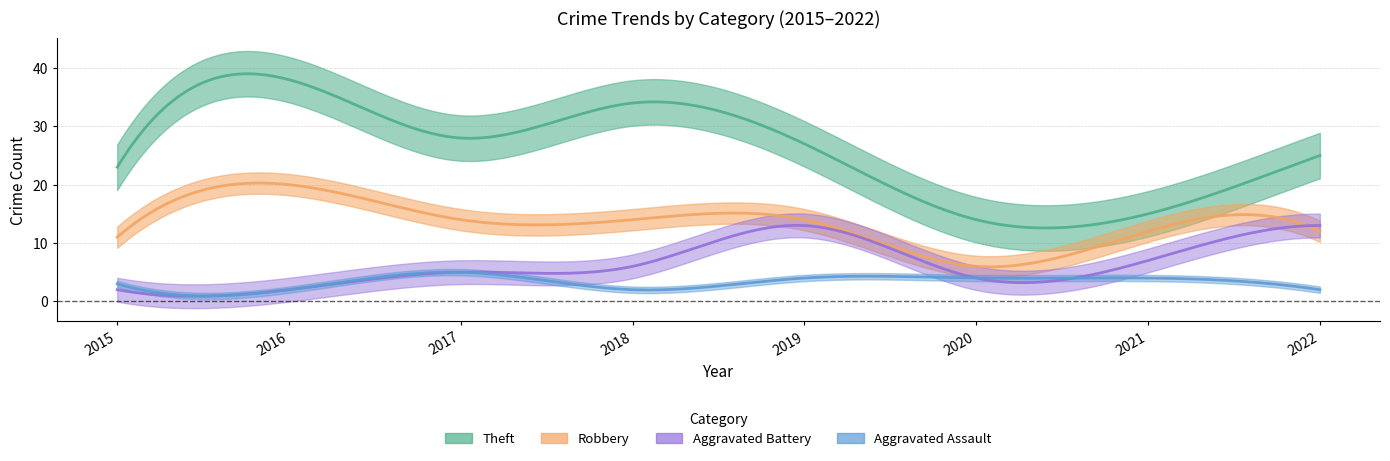

Which has a higher value, 2015 or 2020?

2015